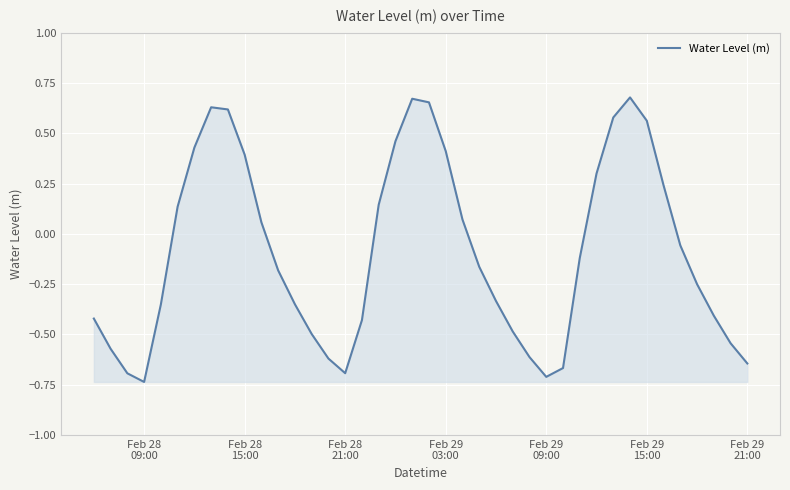

Reading left to right, transcribe all the data shown in this chart.

-0.4	-0.6	-0.7	-0.7	-0.4	0.1	0.4	0.6	0.6	0.4	0.1	-0.2	-0.4	-0.5	-0.6	-0.7	-0.4	0.1	0.5	0.7	0.7	0.4	0.1	-0.2	-0.3	-0.5	-0.6	-0.7	-0.7	-0.1	0.3	0.6	0.7	0.6	0.2	-0.1	-0.3	-0.4	-0.5	-0.6